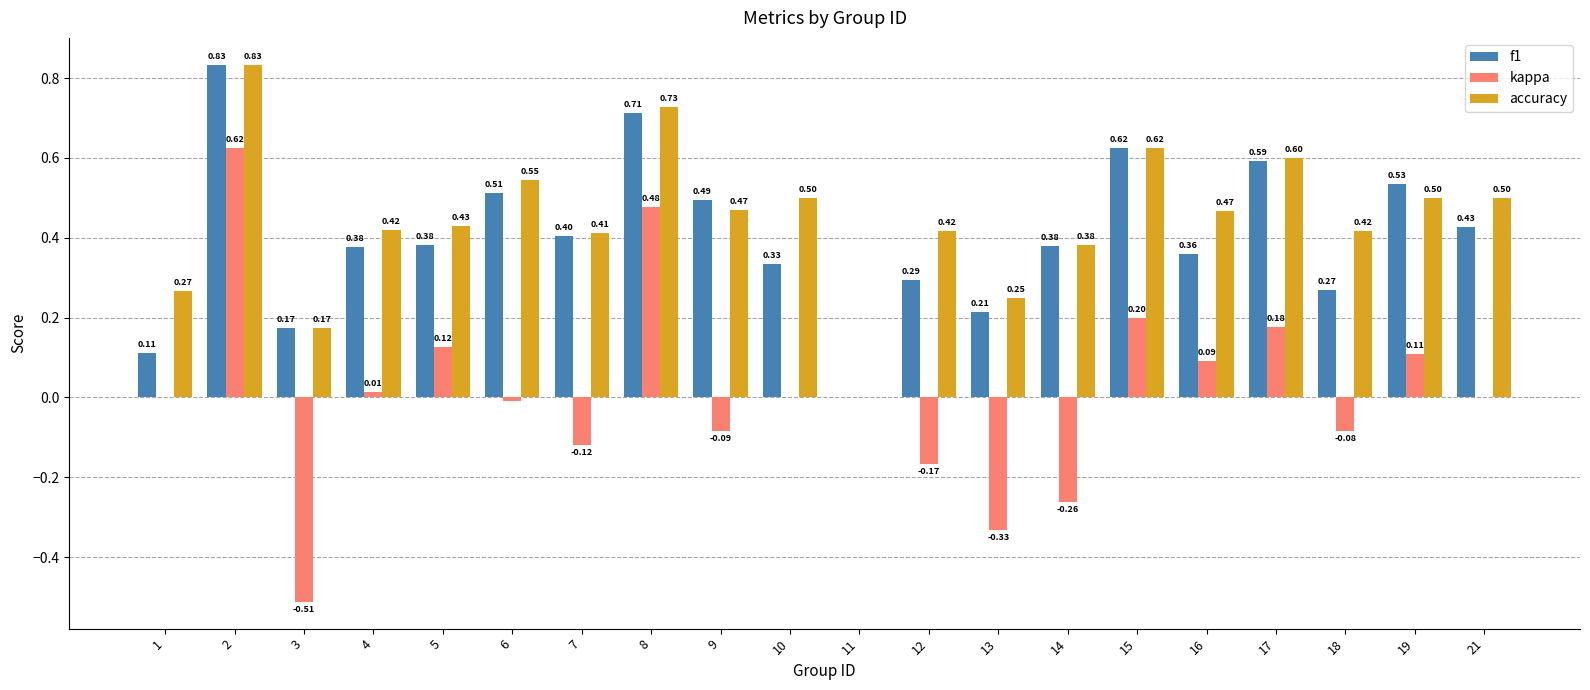

Between 1 and 17, which series saw the biggest shift?

f1